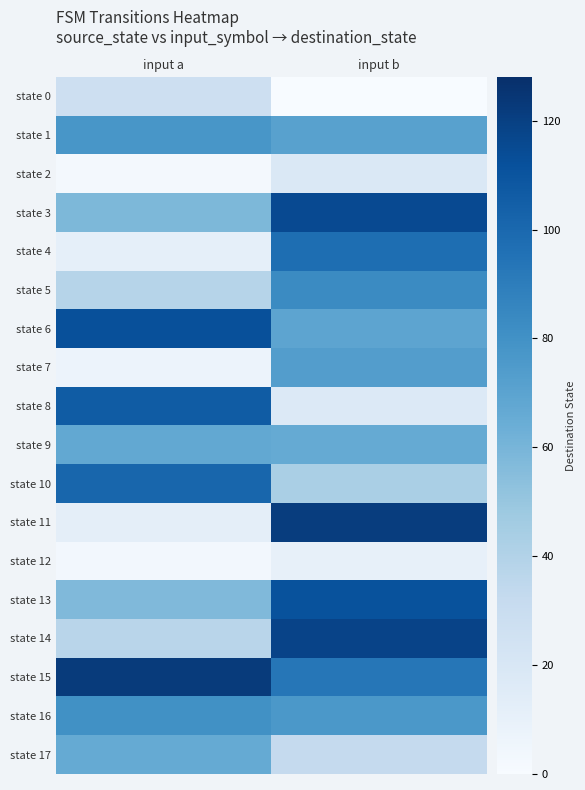

Reading right to left, list all the values displayed in this chart.

state 0: input b=0	input a=27
state 1: input b=71	input a=77
state 2: input b=18	input a=2
state 3: input b=115	input a=58
state 4: input b=97	input a=11
state 5: input b=83	input a=38
state 6: input b=69	input a=112
state 7: input b=73	input a=7
state 8: input b=17	input a=106
state 9: input b=66	input a=67
state 10: input b=43	input a=101
state 11: input b=121	input a=12
state 12: input b=10	input a=3
state 13: input b=111	input a=57
state 14: input b=118	input a=37
state 15: input b=93	input a=122
state 16: input b=76	input a=80
state 17: input b=32	input a=66